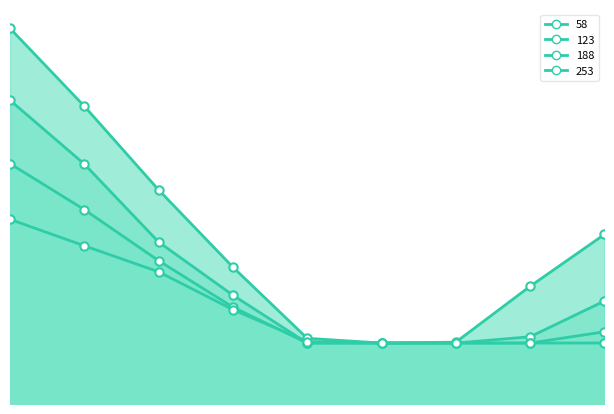

Which label corresponds to the smallest value in the chart?

5000